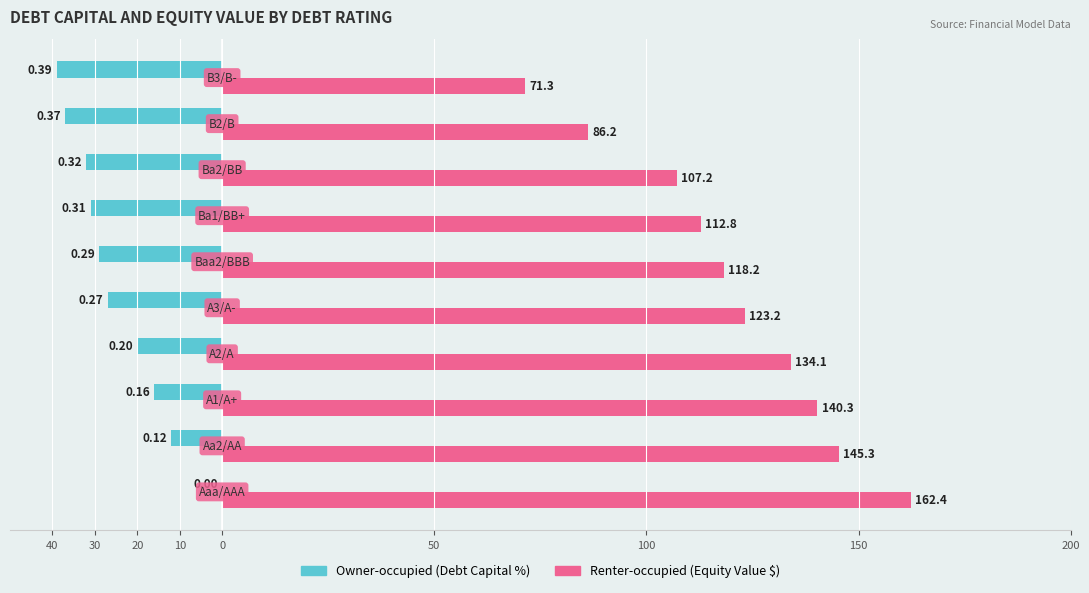

Reading right to left, what are all the values shown in this chart?

Owner-occupied: -39.0	-37.0	-32.0	-31.0	-29.0	-27.0	-20.0	-16.0	-12.0	0.0
Renter-occupied: 71.3	86.2	107.2	112.8	118.2	123.2	134.1	140.3	145.3	162.4